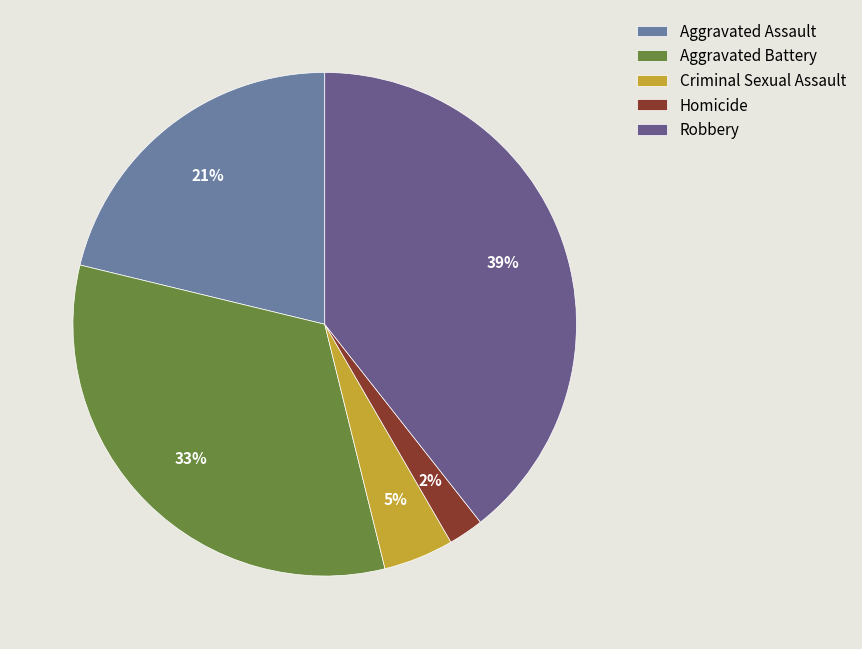

To the nearest percent, what portion does Robbery represent?

39%